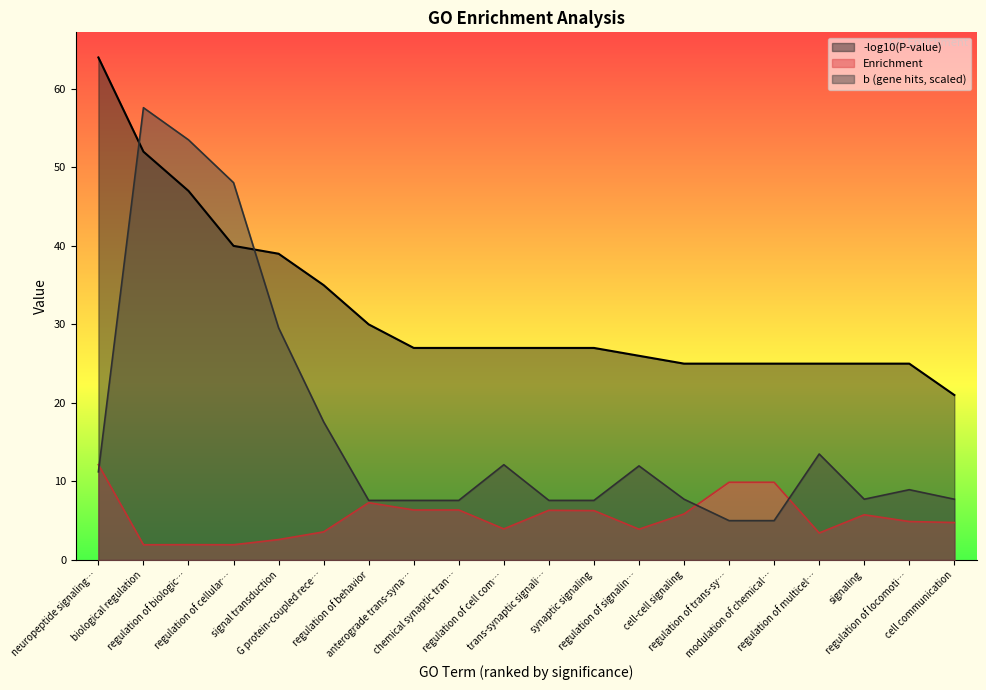

Rank the series by their maximum value, from highest to lowest.

-log10(P-value), b (gene hits, scaled), Enrichment